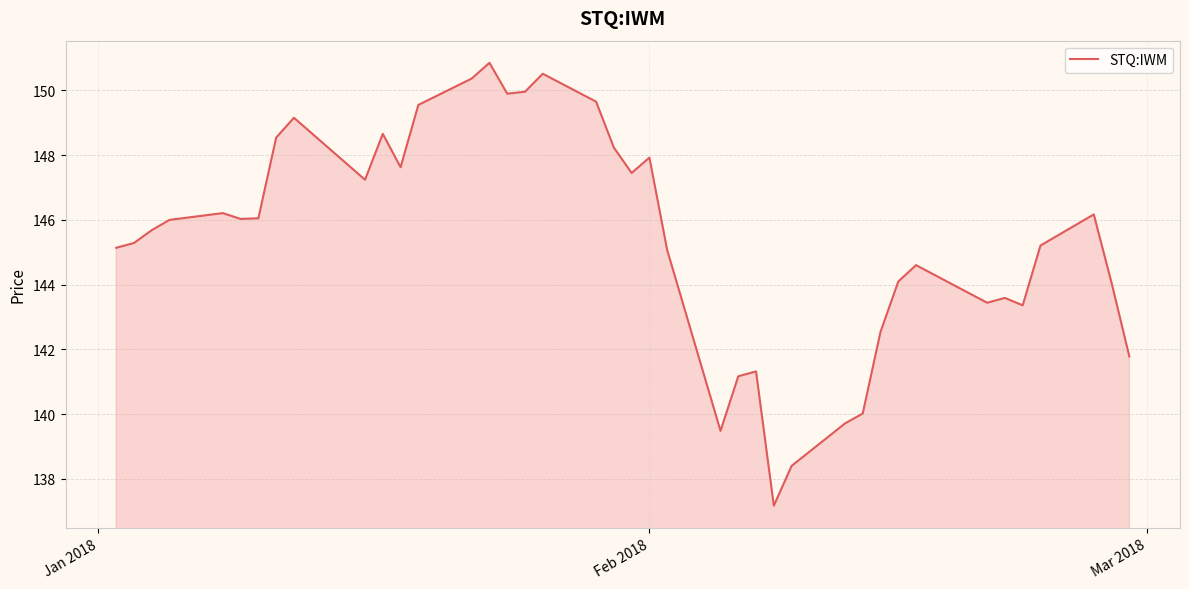

True or false: the data has more than 2 interior local peaks.

True